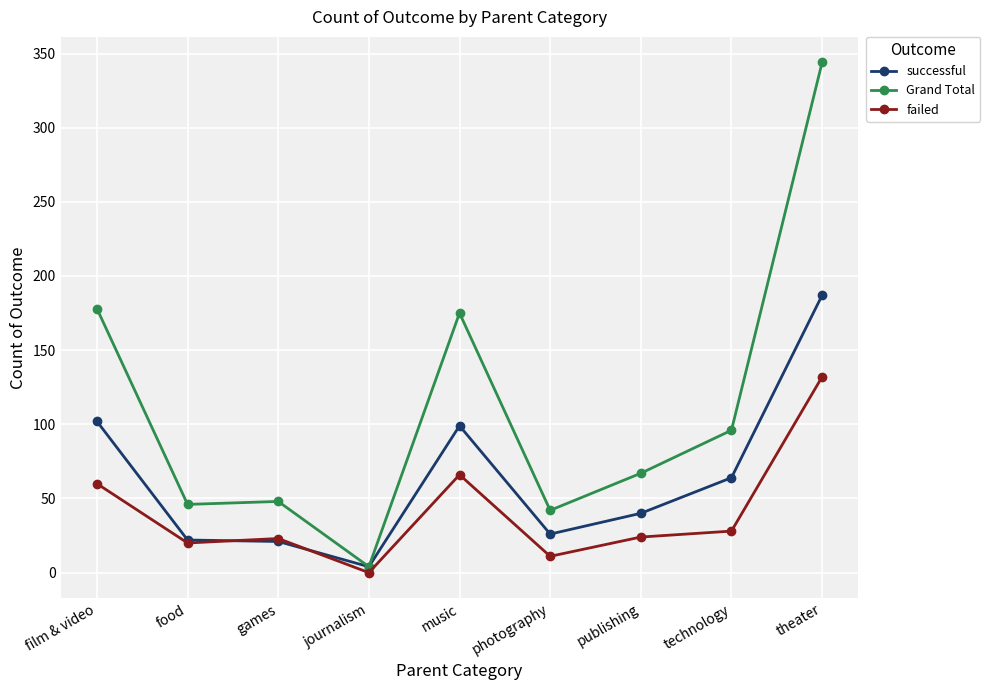

How many data points in successful are less than 40?

4